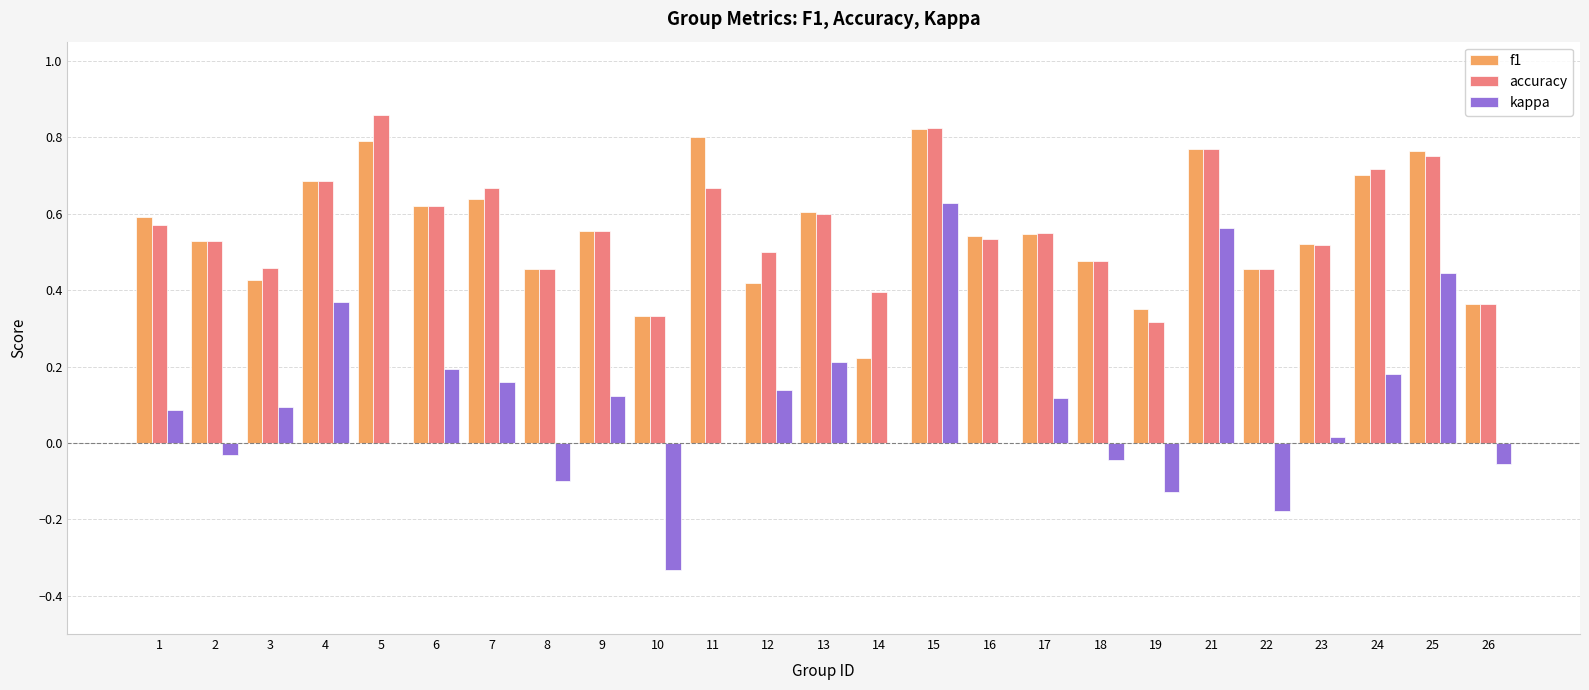

True or false: accuracy has a value of 0.8 at 21.

True